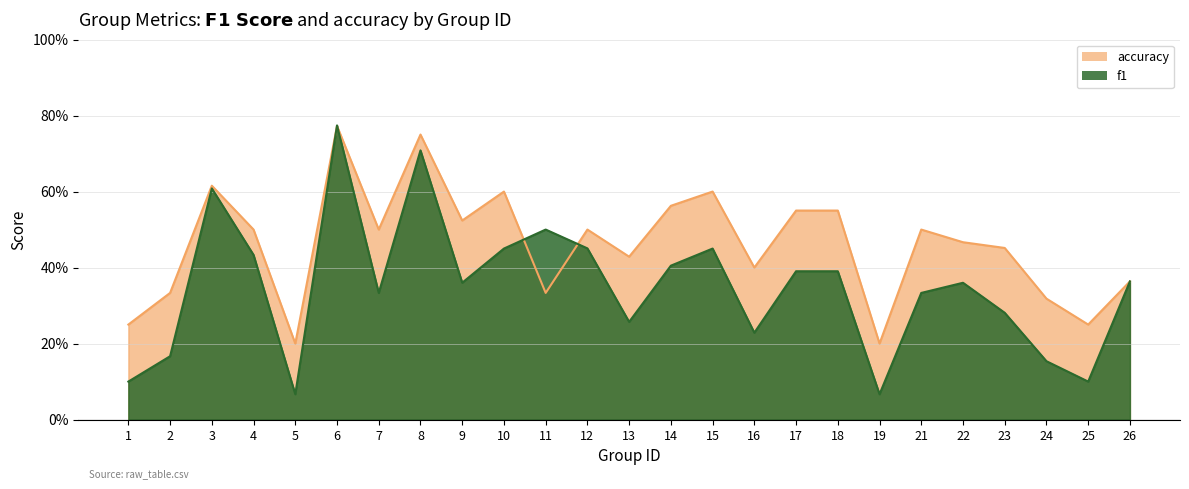

How many distinct data groups are displayed?

2